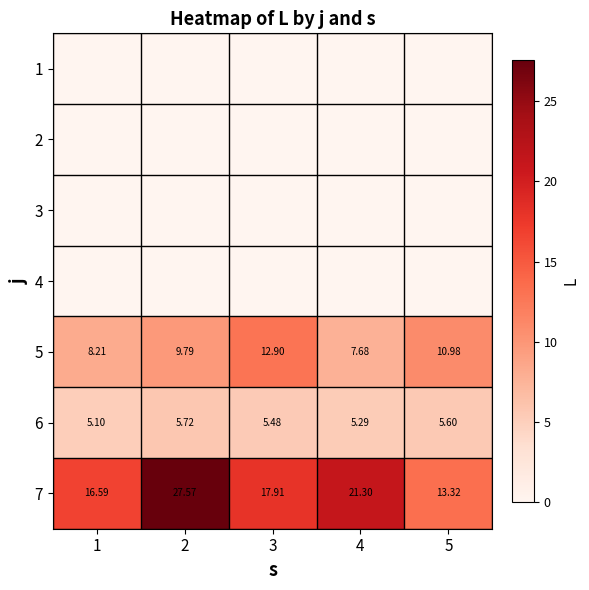

Which category has the lowest value across all series?

1